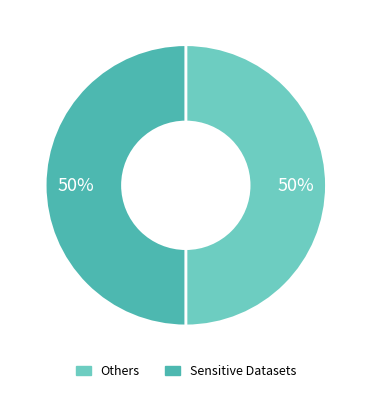

To the nearest percent, what is the average slice percentage?

50%